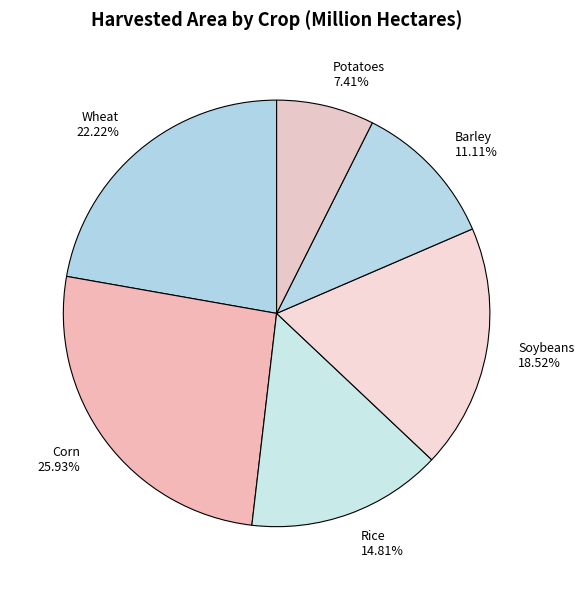

Does any single category account for the majority?

No